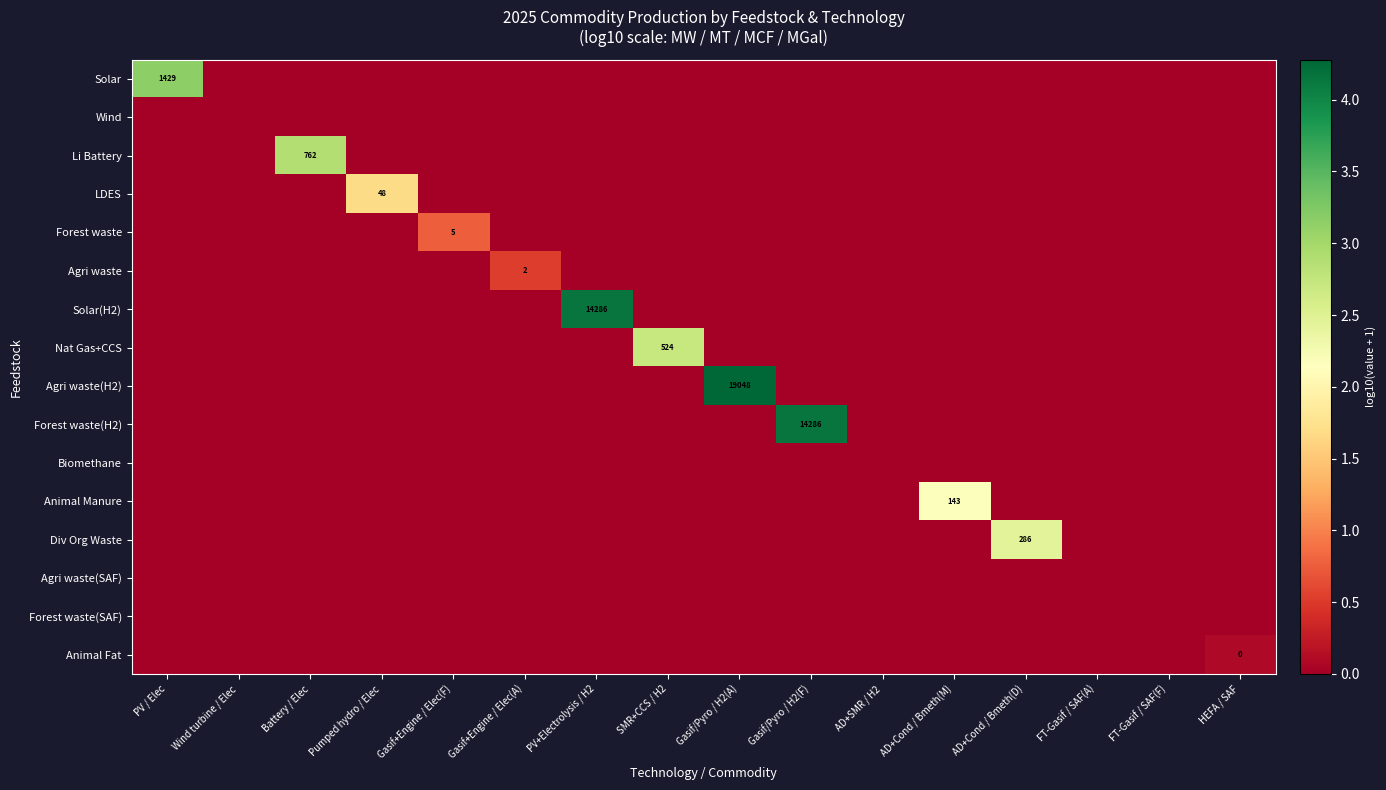

What is the spread (max minus min) of values at Battery / Elec?

2.9